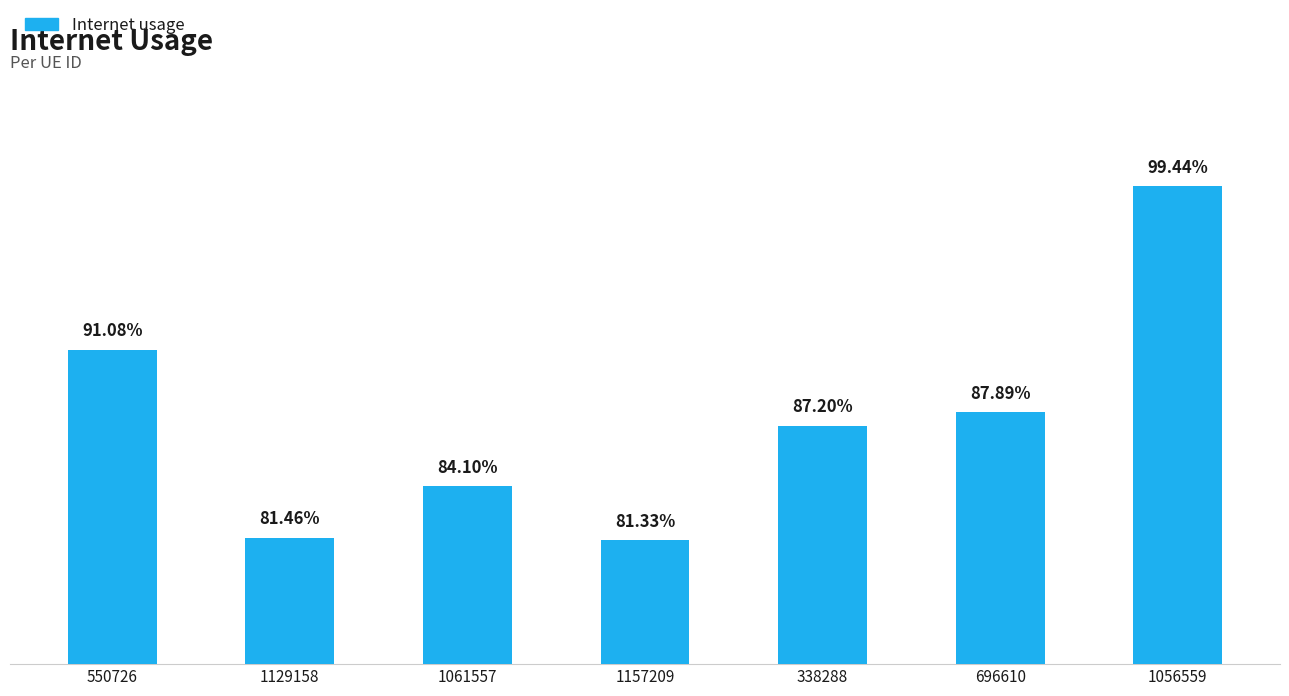

Is it true that the value at 696610 is 0.9?

True